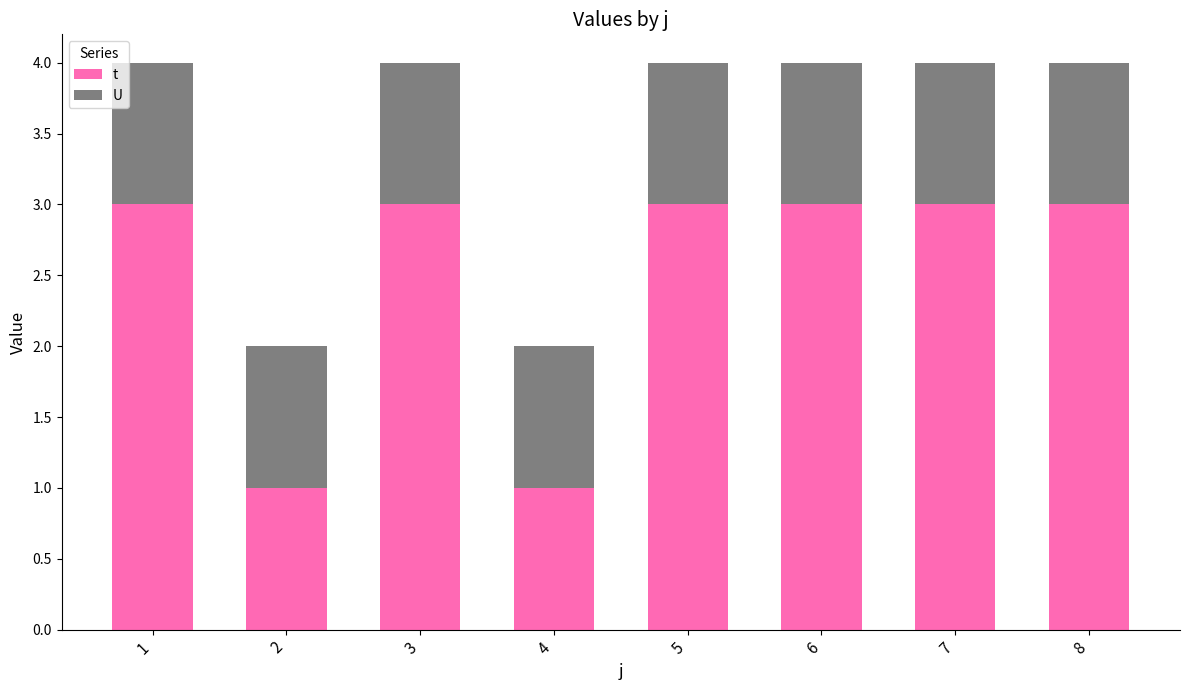

What is the highest value of the t series?

3